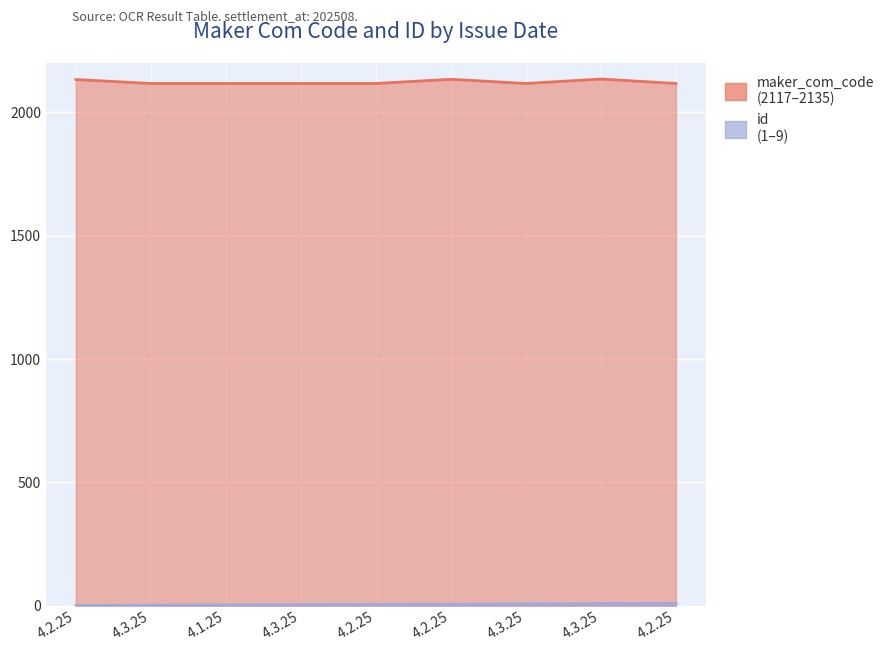

Rank the series by their maximum value, from lowest to highest.

id, maker_com_code